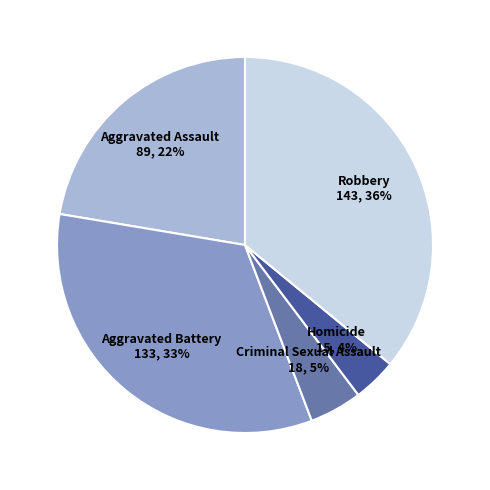

To the nearest percent, what portion does Criminal Sexual Assault represent?

5%